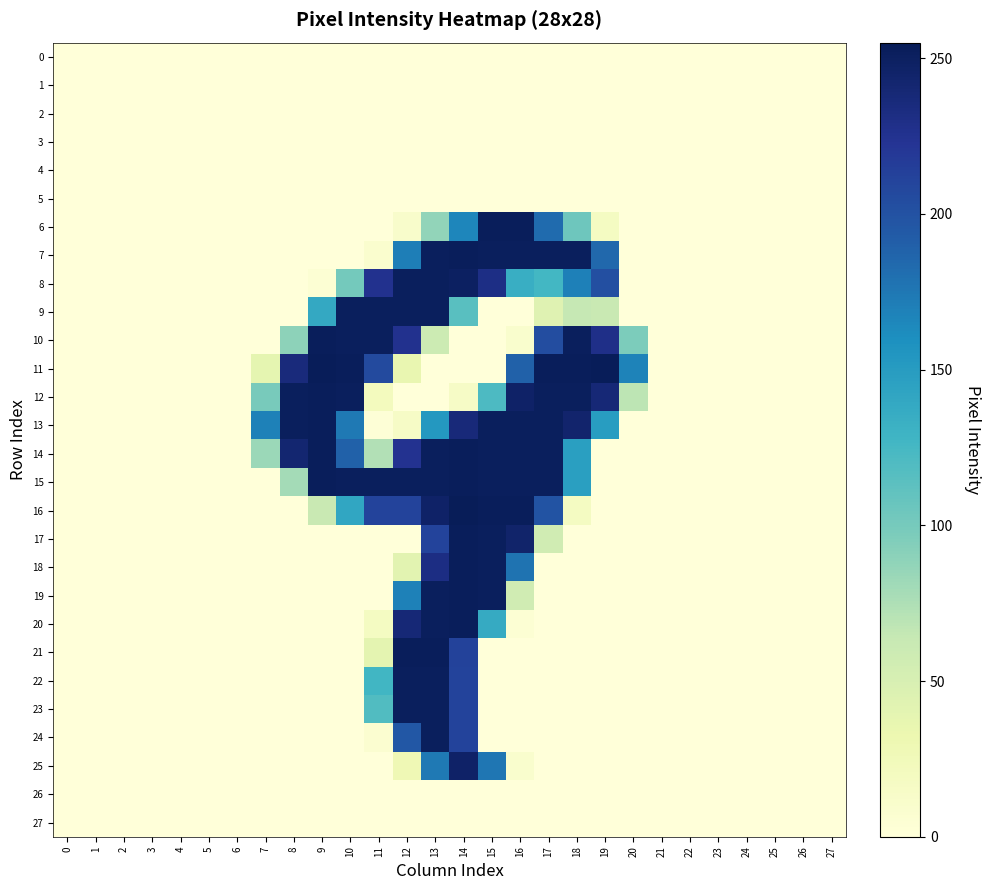

Reading right to left, what are all the values shown in this chart?

0: 27=0	26=0	25=0	24=0	23=0	22=0	21=0	20=0	19=0	18=0	17=0	16=0	15=0	14=0	13=0	12=0	11=0	10=0	9=0	8=0	7=0	6=0	5=0	4=0	3=0	2=0	1=0	0=0
1: 27=0	26=0	25=0	24=0	23=0	22=0	21=0	20=0	19=0	18=0	17=0	16=0	15=0	14=0	13=0	12=0	11=0	10=0	9=0	8=0	7=0	6=0	5=0	4=0	3=0	2=0	1=0	0=0
2: 27=0	26=0	25=0	24=0	23=0	22=0	21=0	20=0	19=0	18=0	17=0	16=0	15=0	14=0	13=0	12=0	11=0	10=0	9=0	8=0	7=0	6=0	5=0	4=0	3=0	2=0	1=0	0=0
3: 27=0	26=0	25=0	24=0	23=0	22=0	21=0	20=0	19=0	18=0	17=0	16=0	15=0	14=0	13=0	12=0	11=0	10=0	9=0	8=0	7=0	6=0	5=0	4=0	3=0	2=0	1=0	0=0
4: 27=0	26=0	25=0	24=0	23=0	22=0	21=0	20=0	19=0	18=0	17=0	16=0	15=0	14=0	13=0	12=0	11=0	10=0	9=0	8=0	7=0	6=0	5=0	4=0	3=0	2=0	1=0	0=0
5: 27=0	26=0	25=0	24=0	23=0	22=0	21=0	20=0	19=0	18=0	17=0	16=0	15=0	14=0	13=0	12=0	11=0	10=0	9=0	8=0	7=0	6=0	5=0	4=0	3=0	2=0	1=0	0=0
6: 27=0	26=0	25=0	24=0	23=0	22=0	21=0	20=0	19=18	18=104	17=183	16=253	15=253	14=166	13=87	12=11	11=0	10=0	9=0	8=0	7=0	6=0	5=0	4=0	3=0	2=0	1=0	0=0
7: 27=0	26=0	25=0	24=0	23=0	22=0	21=0	20=0	19=185	18=252	17=252	16=252	15=252	14=253	13=252	12=171	11=8	10=0	9=0	8=0	7=0	6=0	5=0	4=0	3=0	2=0	1=0	0=0
8: 27=0	26=0	25=0	24=0	23=0	22=0	21=0	20=0	19=202	18=170	17=126	16=134	15=231	14=250	13=252	12=252	11=226	10=101	9=4	8=0	7=0	6=0	5=0	4=0	3=0	2=0	1=0	0=0
9: 27=0	26=0	25=0	24=0	23=0	22=0	21=0	20=0	19=62	18=64	17=43	16=0	15=0	14=115	13=252	12=252	11=252	10=252	9=139	8=0	7=0	6=0	5=0	4=0	3=0	2=0	1=0	0=0
10: 27=0	26=0	25=0	24=0	23=0	22=0	21=0	20=97	19=229	18=252	17=204	16=9	15=0	14=0	13=59	12=226	11=252	10=252	9=253	8=89	7=0	6=0	5=0	4=0	3=0	2=0	1=0	0=0
11: 27=0	26=0	25=0	24=0	23=0	22=0	21=0	20=168	19=254	18=253	17=253	16=189	15=0	14=0	13=0	12=35	11=206	10=253	9=254	8=236	7=38	6=0	5=0	4=0	3=0	2=0	1=0	0=0
12: 27=0	26=0	25=0	24=0	23=0	22=0	21=0	20=68	19=239	18=252	17=252	16=247	15=121	14=15	13=0	12=0	11=21	10=252	9=253	8=252	7=99	6=0	5=0	4=0	3=0	2=0	1=0	0=0
13: 27=0	26=0	25=0	24=0	23=0	22=0	21=0	20=0	19=149	18=244	17=252	16=252	15=252	14=237	13=153	12=15	11=2	10=174	9=253	8=252	7=169	6=0	5=0	4=0	3=0	2=0	1=0	0=0
14: 27=0	26=0	25=0	24=0	23=0	22=0	21=0	20=0	19=0	18=147	17=252	16=252	15=252	14=253	13=252	12=225	11=73	10=189	9=253	8=242	7=83	6=0	5=0	4=0	3=0	2=0	1=0	0=0
15: 27=0	26=0	25=0	24=0	23=0	22=0	21=0	20=0	19=0	18=147	17=252	16=252	15=252	14=253	13=252	12=252	11=252	10=252	9=253	8=79	7=0	6=0	5=0	4=0	3=0	2=0	1=0	0=0
16: 27=0	26=0	25=0	24=0	23=0	22=0	21=0	20=0	19=0	18=18	17=199	16=253	15=253	14=255	13=247	12=211	11=211	10=141	9=62	8=0	7=0	6=0	5=0	4=0	3=0	2=0	1=0	0=0
17: 27=0	26=0	25=0	24=0	23=0	22=0	21=0	20=0	19=0	18=0	17=56	16=245	15=252	14=253	13=211	12=0	11=0	10=0	9=0	8=0	7=0	6=0	5=0	4=0	3=0	2=0	1=0	0=0
18: 27=0	26=0	25=0	24=0	23=0	22=0	21=0	20=0	19=0	18=0	17=0	16=178	15=252	14=253	13=232	12=41	11=0	10=0	9=0	8=0	7=0	6=0	5=0	4=0	3=0	2=0	1=0	0=0
19: 27=0	26=0	25=0	24=0	23=0	22=0	21=0	20=0	19=0	18=0	17=0	16=56	15=252	14=253	13=252	12=169	11=0	10=0	9=0	8=0	7=0	6=0	5=0	4=0	3=0	2=0	1=0	0=0
20: 27=0	26=0	25=0	24=0	23=0	22=0	21=0	20=0	19=0	18=0	17=0	16=4	15=137	14=253	13=252	12=239	11=18	10=0	9=0	8=0	7=0	6=0	5=0	4=0	3=0	2=0	1=0	0=0
21: 27=0	26=0	25=0	24=0	23=0	22=0	21=0	20=0	19=0	18=0	17=0	16=0	15=0	14=212	13=253	12=253	11=39	10=0	9=0	8=0	7=0	6=0	5=0	4=0	3=0	2=0	1=0	0=0
22: 27=0	26=0	25=0	24=0	23=0	22=0	21=0	20=0	19=0	18=0	17=0	16=0	15=0	14=211	13=252	12=252	11=127	10=0	9=0	8=0	7=0	6=0	5=0	4=0	3=0	2=0	1=0	0=0
23: 27=0	26=0	25=0	24=0	23=0	22=0	21=0	20=0	19=0	18=0	17=0	16=0	15=0	14=211	13=252	12=252	11=119	10=0	9=0	8=0	7=0	6=0	5=0	4=0	3=0	2=0	1=0	0=0
24: 27=0	26=0	25=0	24=0	23=0	22=0	21=0	20=0	19=0	18=0	17=0	16=0	15=0	14=211	13=252	12=196	11=7	10=0	9=0	8=0	7=0	6=0	5=0	4=0	3=0	2=0	1=0	0=0
25: 27=0	26=0	25=0	24=0	23=0	22=0	21=0	20=0	19=0	18=0	17=0	16=9	15=176	14=247	13=174	12=28	11=0	10=0	9=0	8=0	7=0	6=0	5=0	4=0	3=0	2=0	1=0	0=0
26: 27=0	26=0	25=0	24=0	23=0	22=0	21=0	20=0	19=0	18=0	17=0	16=0	15=0	14=0	13=0	12=0	11=0	10=0	9=0	8=0	7=0	6=0	5=0	4=0	3=0	2=0	1=0	0=0
27: 27=0	26=0	25=0	24=0	23=0	22=0	21=0	20=0	19=0	18=0	17=0	16=0	15=0	14=0	13=0	12=0	11=0	10=0	9=0	8=0	7=0	6=0	5=0	4=0	3=0	2=0	1=0	0=0